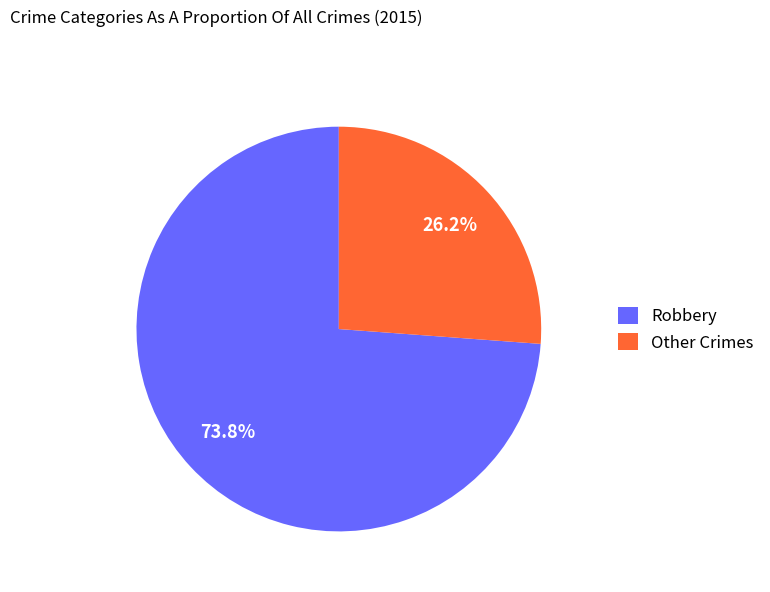

What is the smallest slice in the pie chart?

Other Crimes